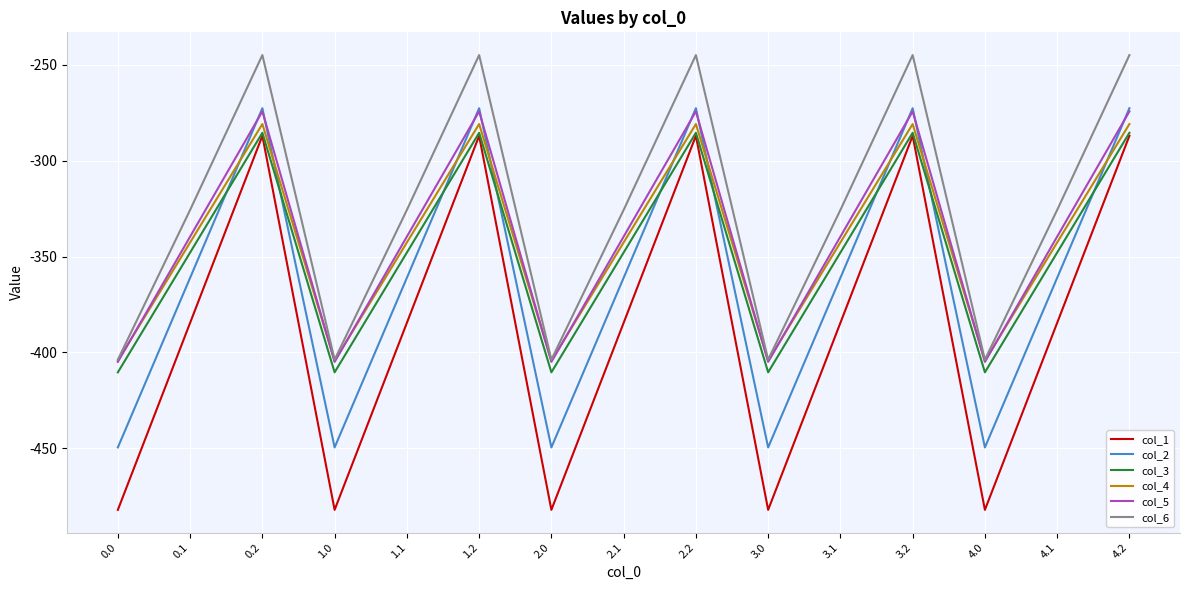

What is the difference between the maximum and minimum values in the col_3 series?

124.8